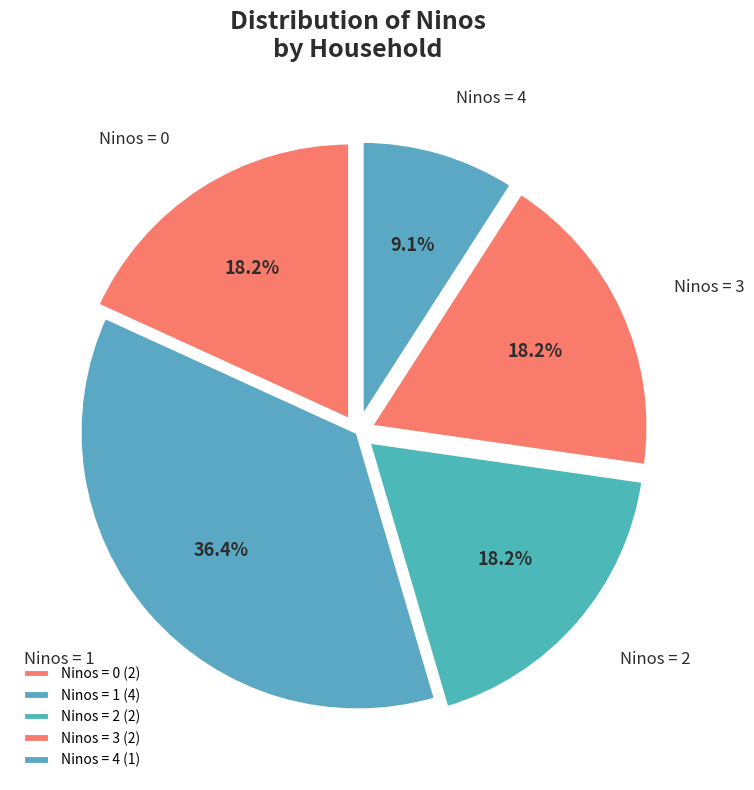

Does Ninos = 3 represent more than half of the total?

No